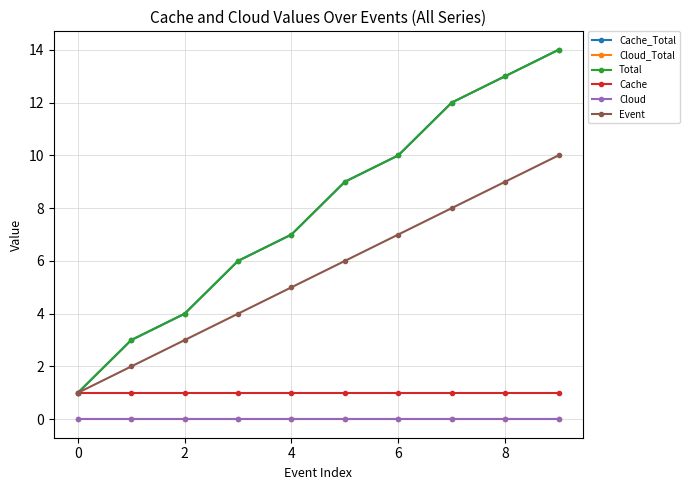

True or false: Event and Cache intersect in this chart.

False